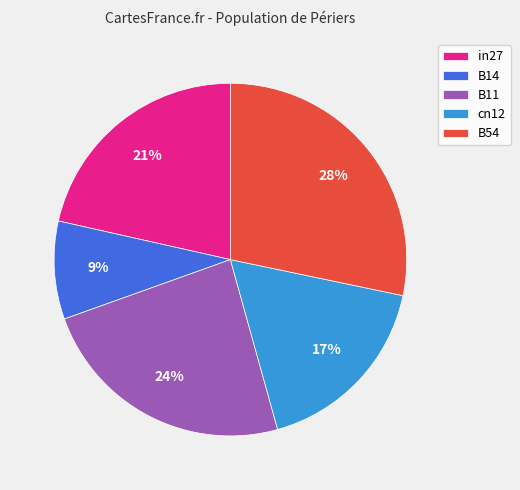

Do in27 and B11 together represent more than half of the pie?

No